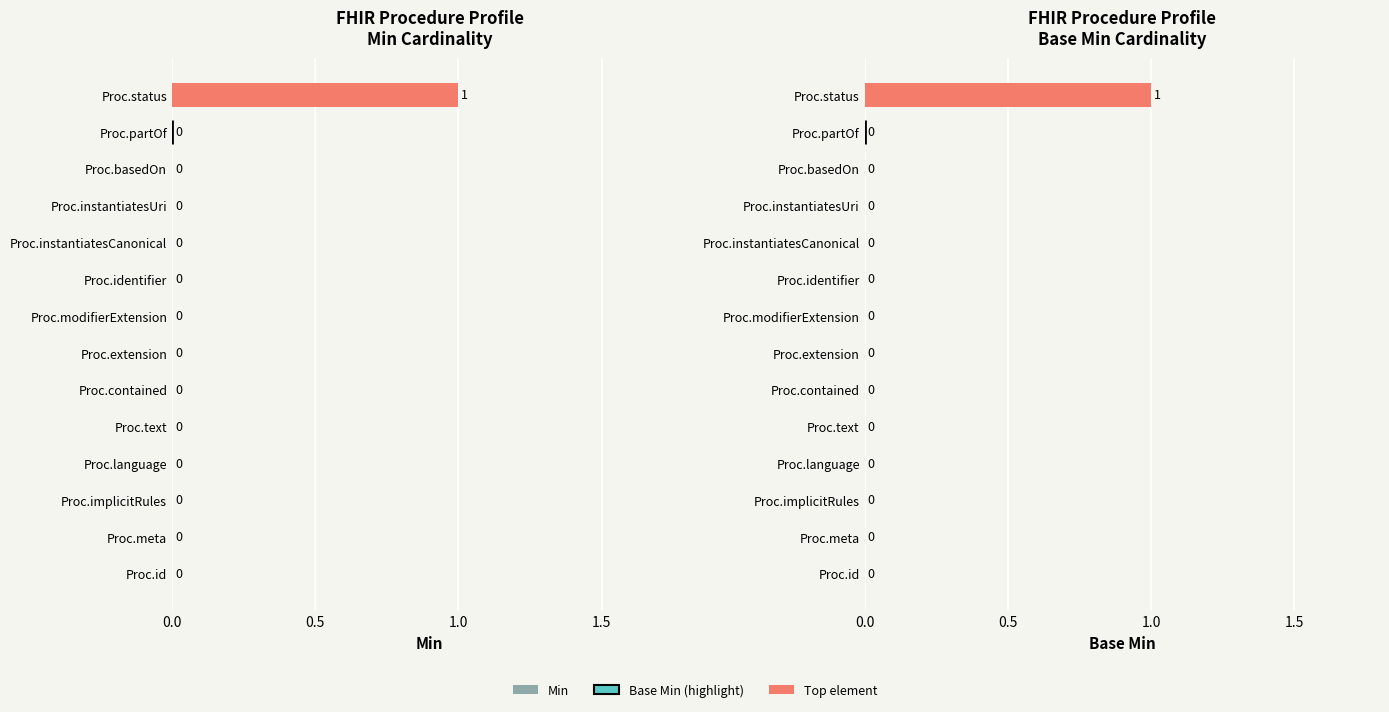

Between Proc.basedOn and Proc.status, which is larger?

Proc.status